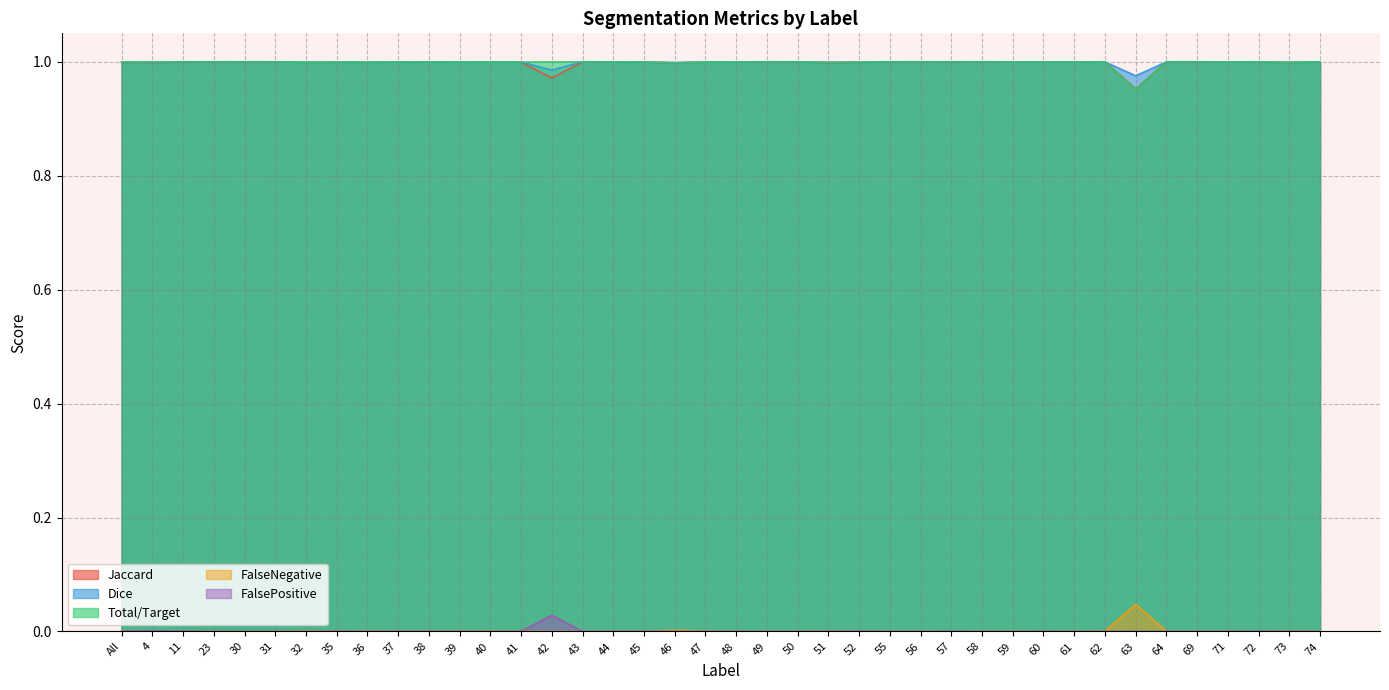

At which category does FalseNegative reach its first local peak?

32